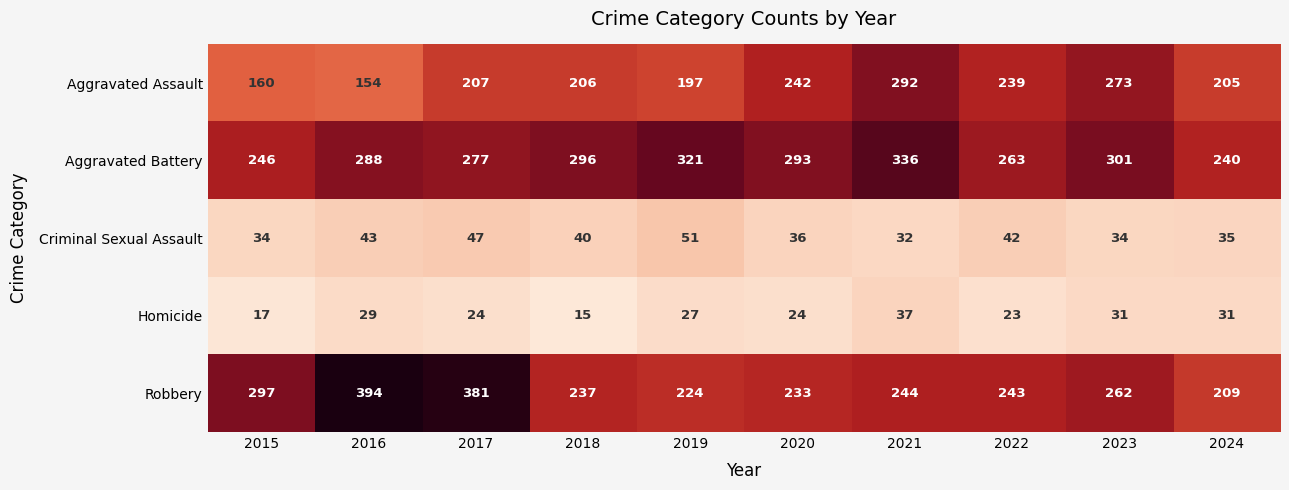

At which category is the sum across all series the highest?

2021